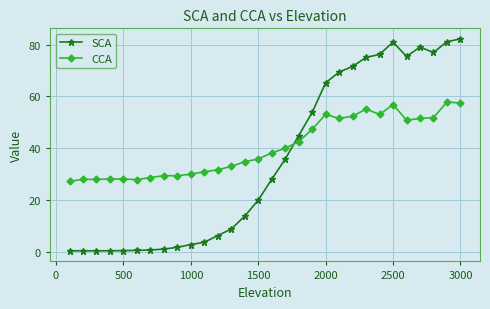

Which series ends up on top after the final intersection of SCA and CCA?

SCA